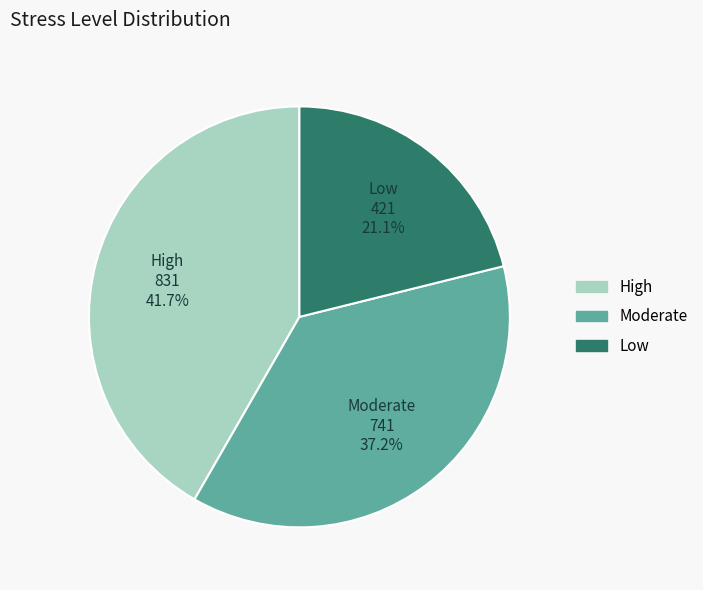

Which category has the smallest portion of the pie?

Low